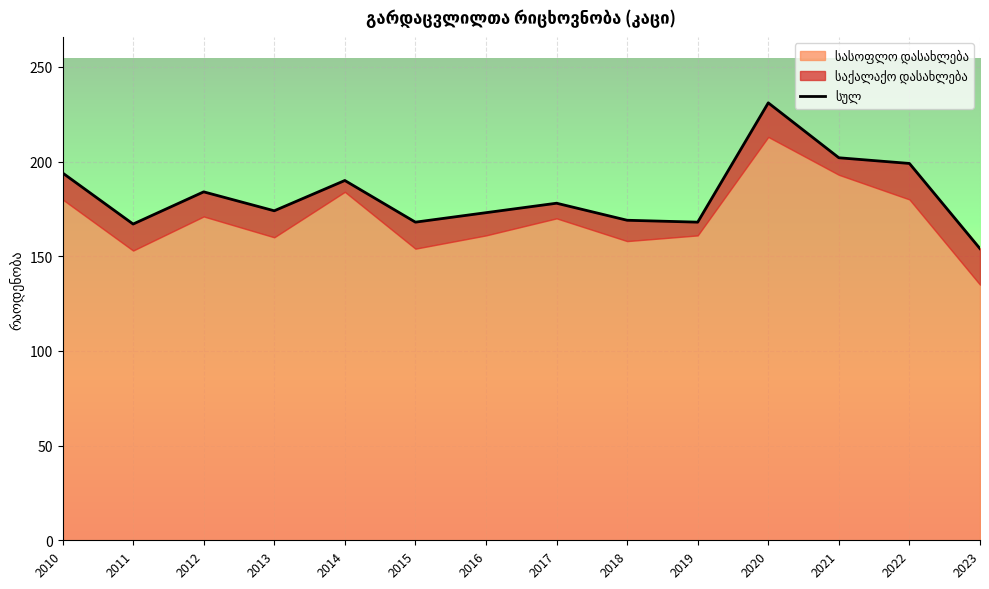

Where is the first local minimum?

2011